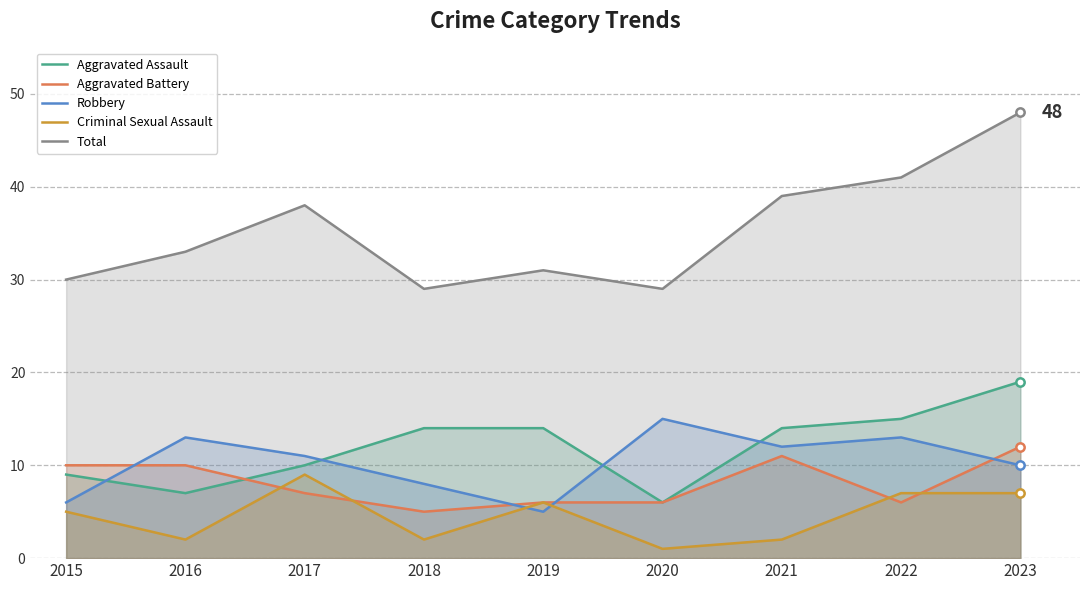

The Aggravated Battery series shows 16 at 2023. True or false?

False